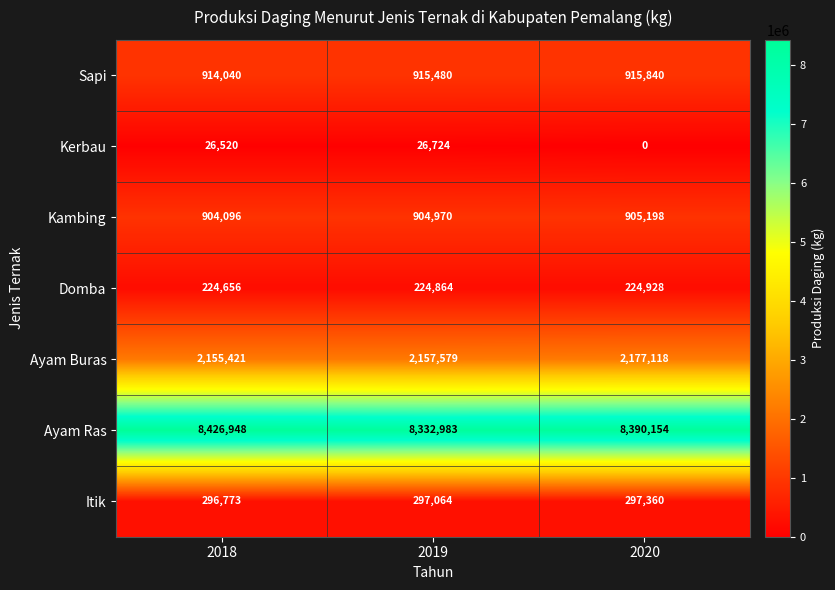

Where does the Ayam Ras series first go above 8390154?

2018